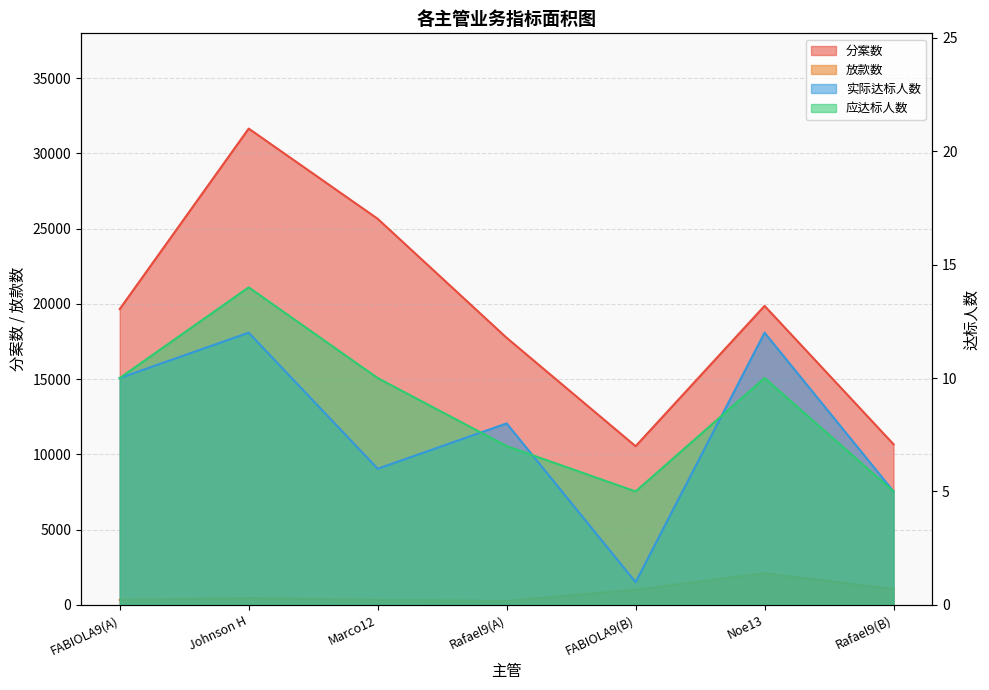

Reading left to right, extract all data points from this chart.

分案数: 19657	31650	25656	17746	10541	19868	10670
放款数: 331	441	328	262	1001	2100	1046
实际达标人数: 10	12	6	8	1	12	5
应达标人数: 10	14	10	7	5	10	5